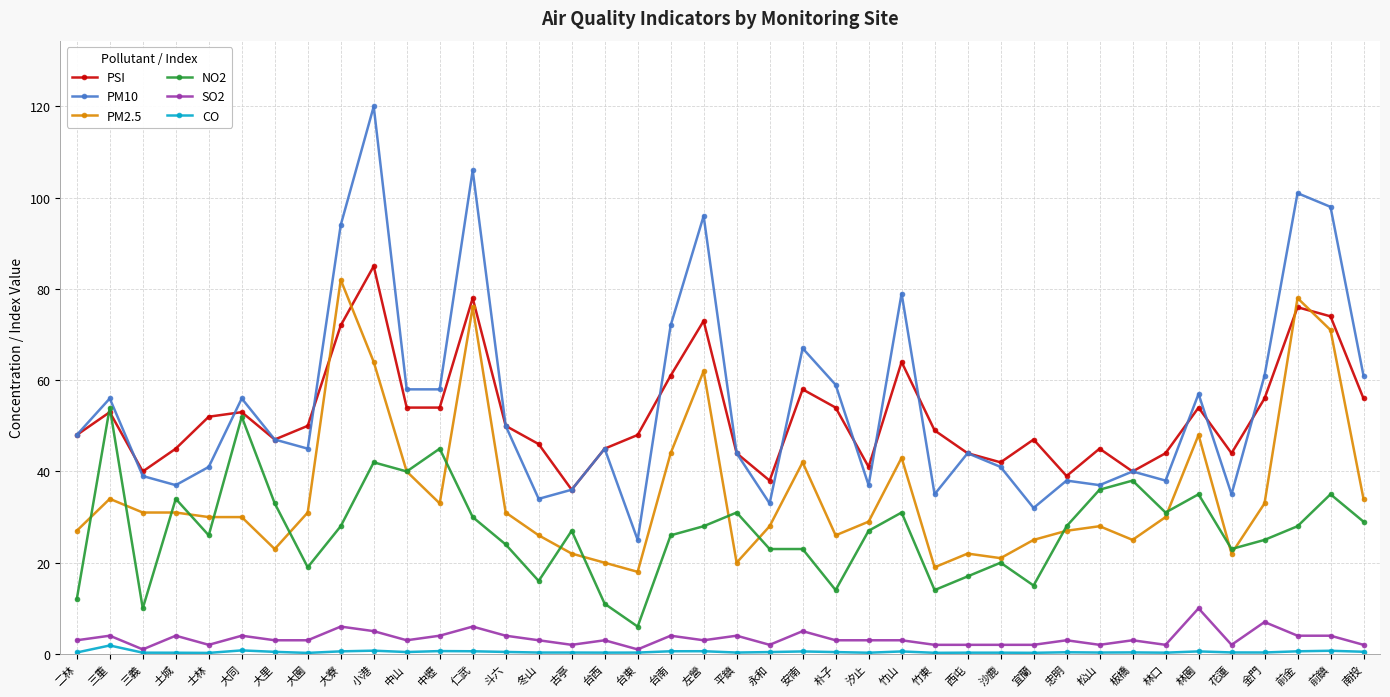

Is it true that PSI equals 32.1 at 斗六?

False